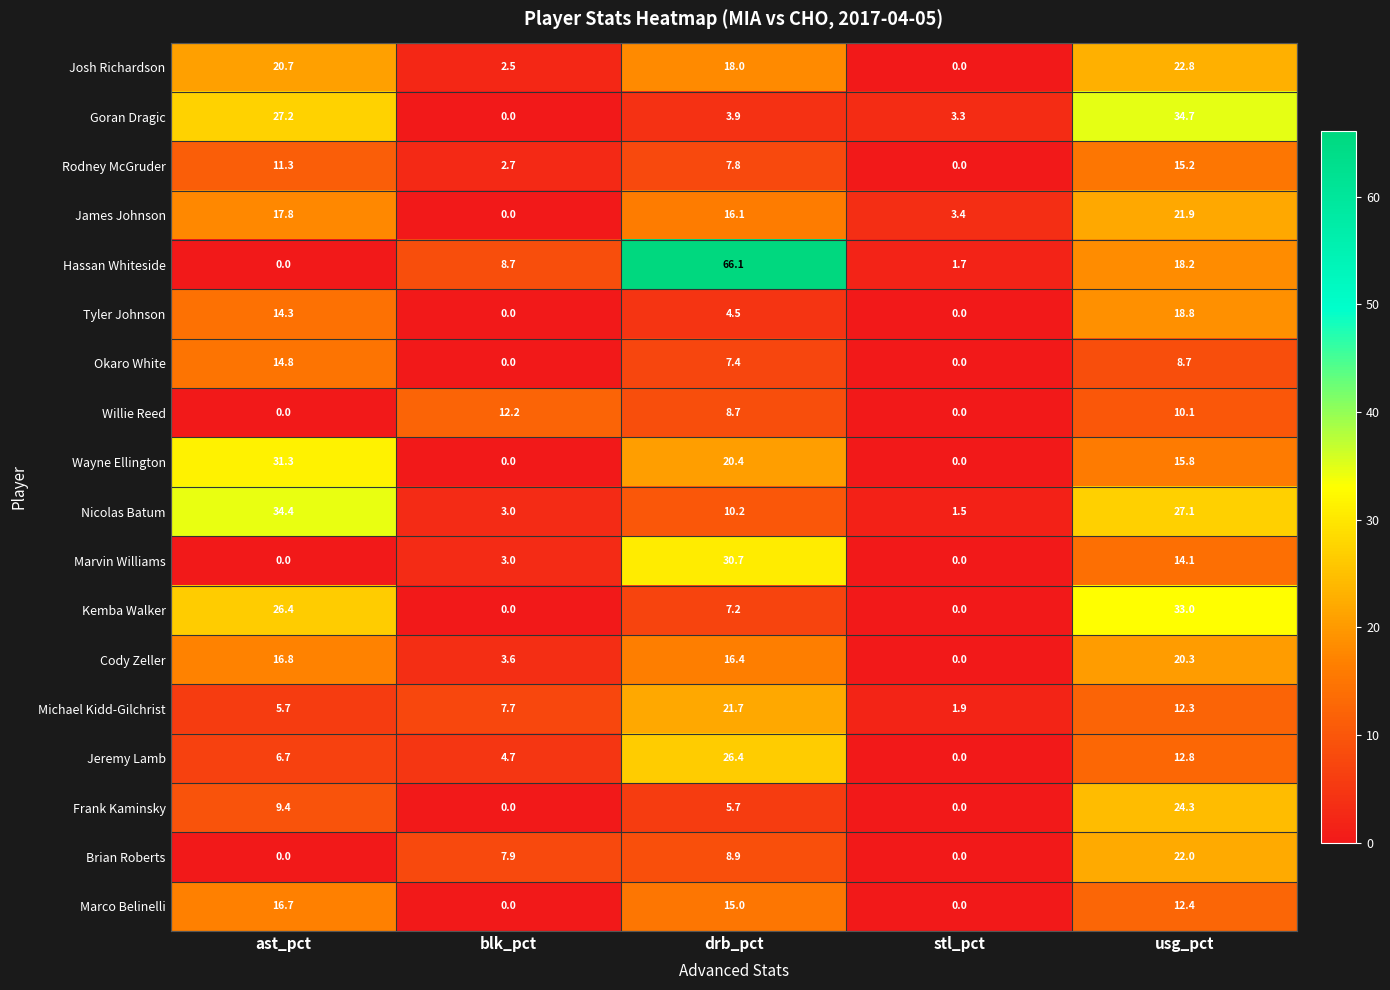

What is the difference between the maximum and minimum values in the Wayne Ellington series?

31.3